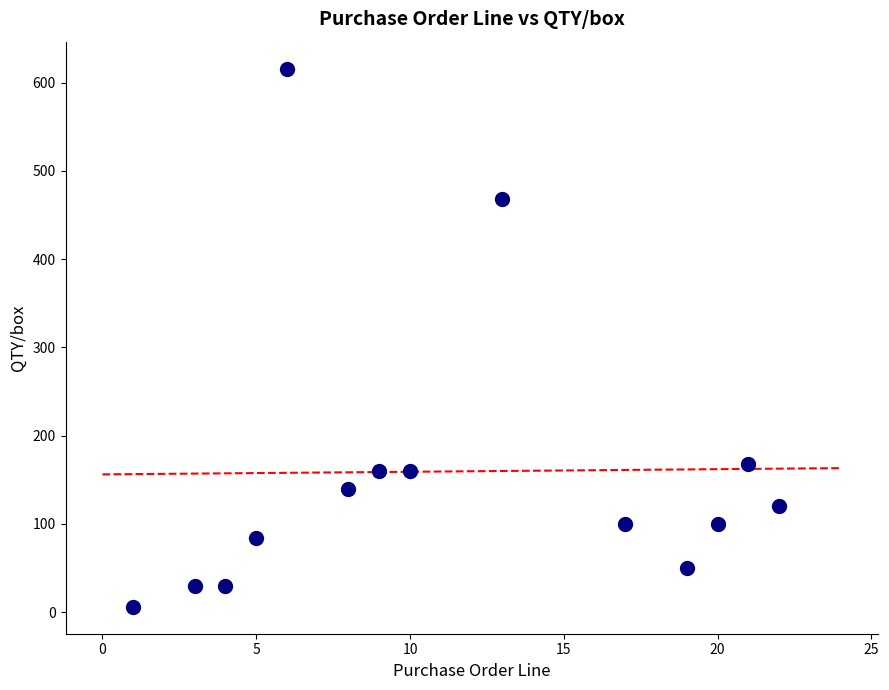

What is the range of Y values (max minus min)?

610